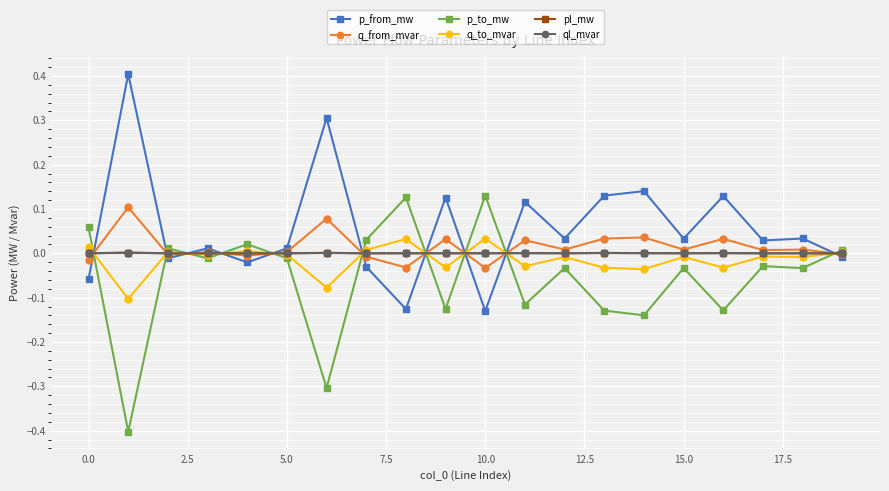

What is the maximum value for p_from_mw?

0.4